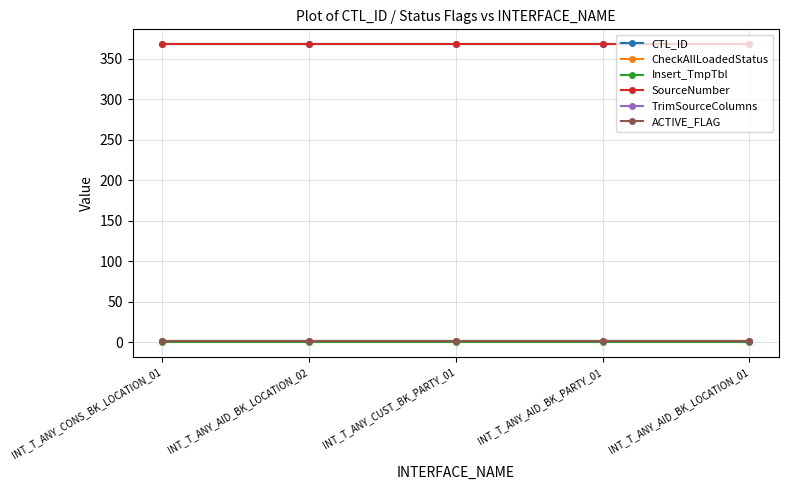

Does the chart have visible grid lines?

Yes